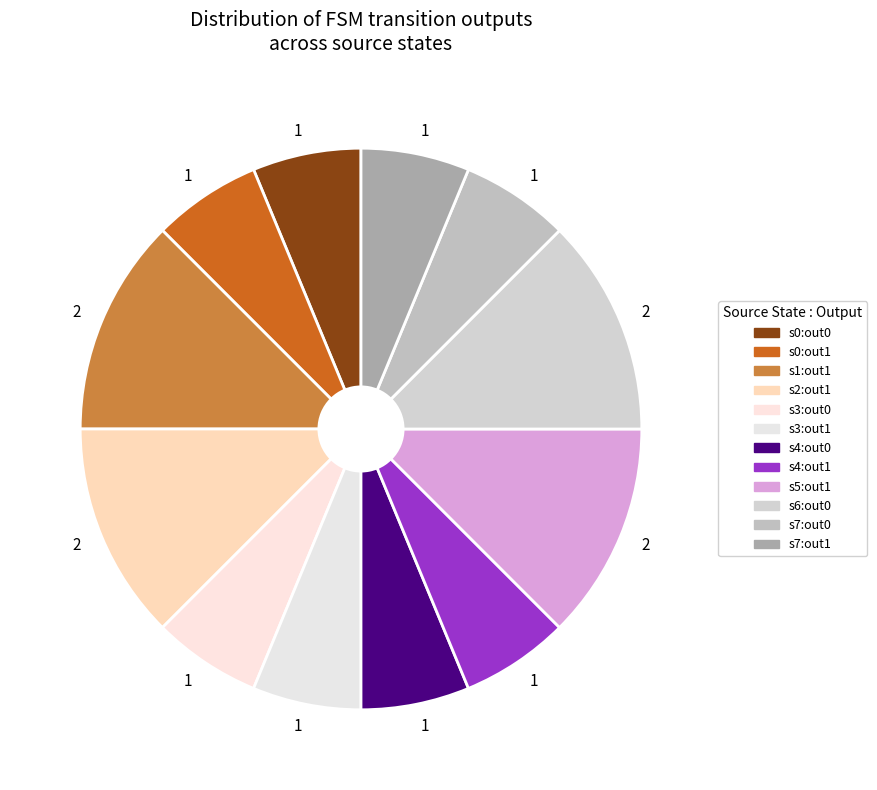

Count the number of slices in the pie.

12